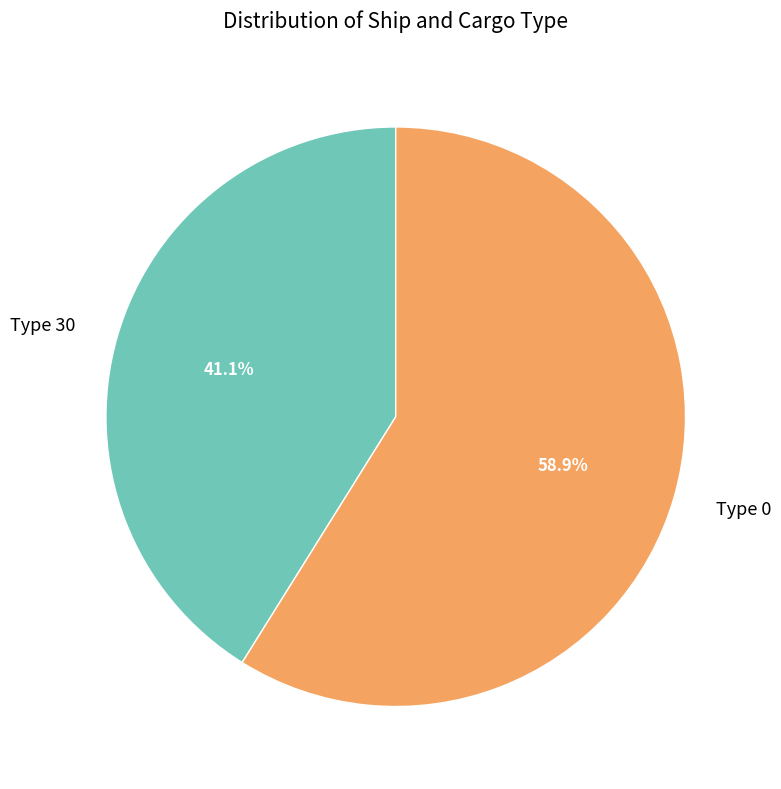

Which slice represents more than half of the pie?

Type 0